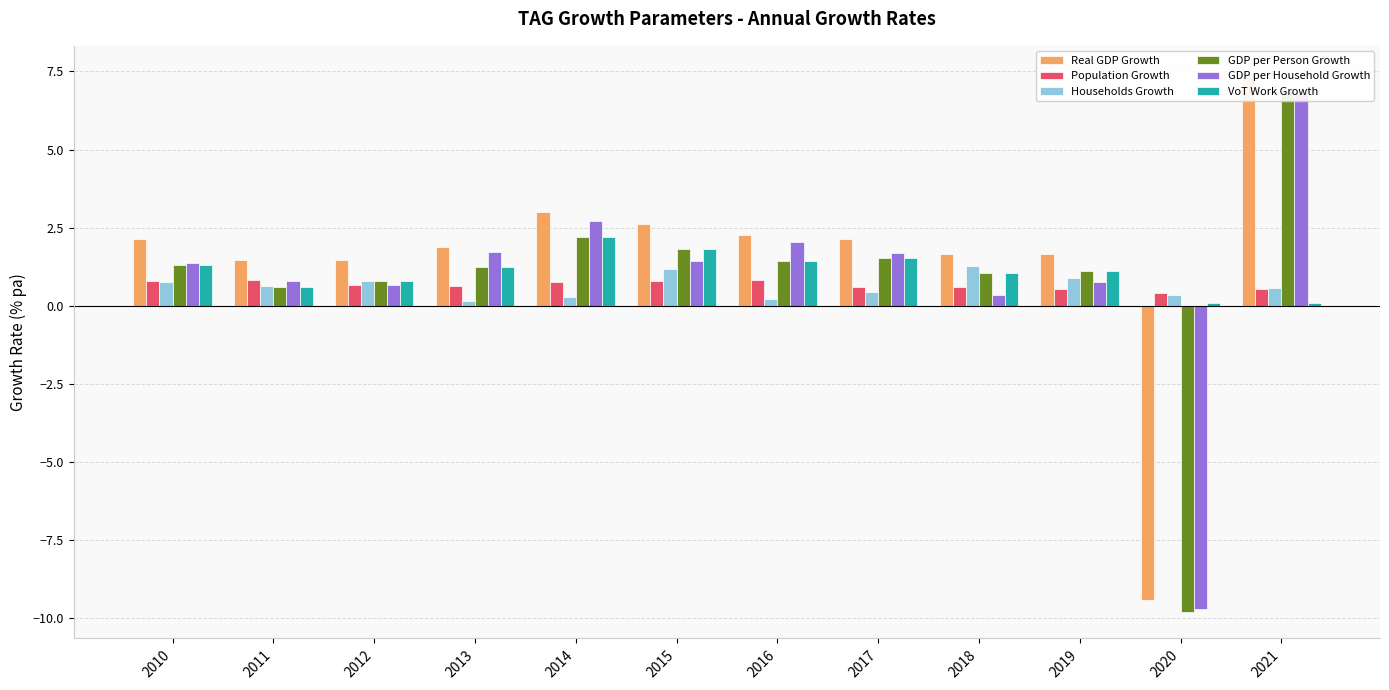

What is the average value of the Population Growth series?

0.7